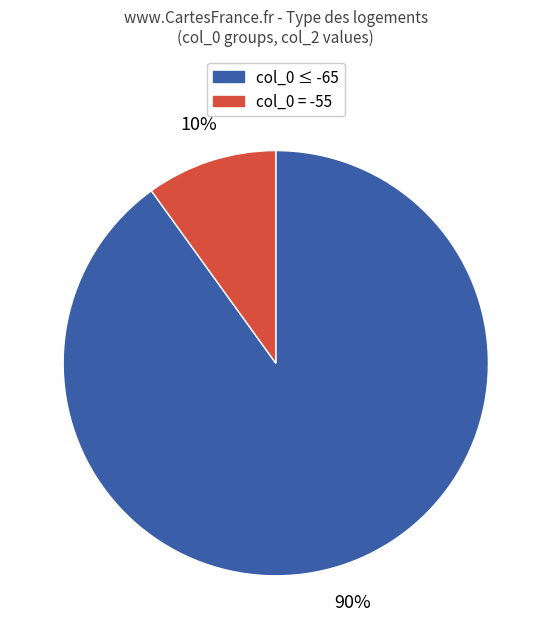

Count the number of slices in the pie.

2